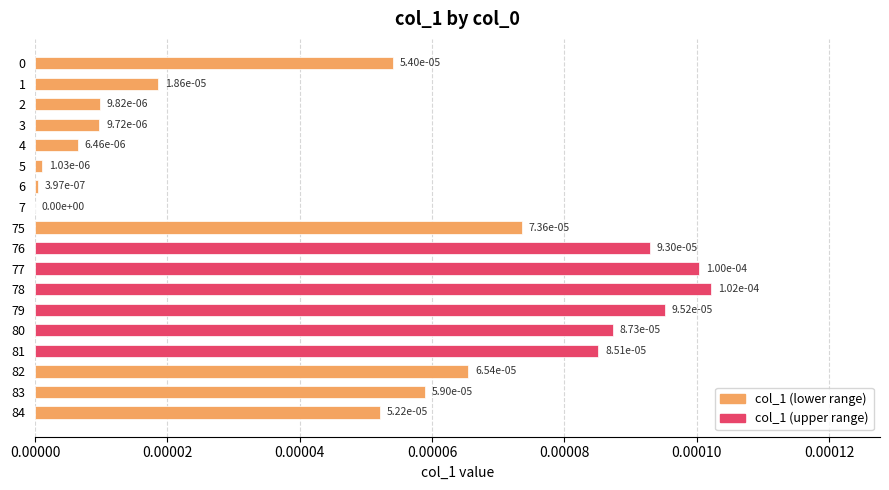

Between 83 and 78, which is larger?

78